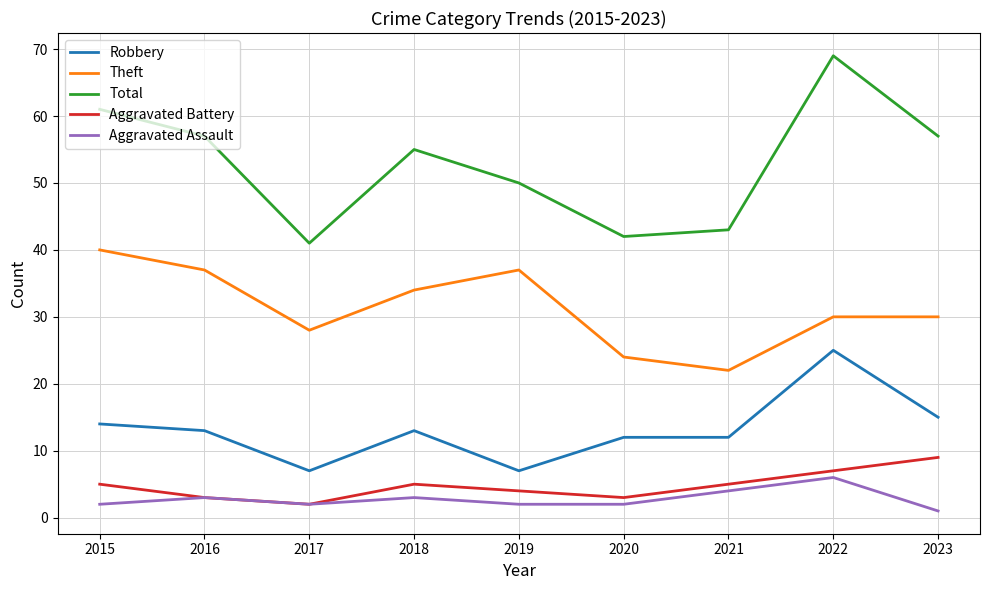

Rank the series by their maximum value, from highest to lowest.

Total, Theft, Robbery, Aggravated Battery, Aggravated Assault